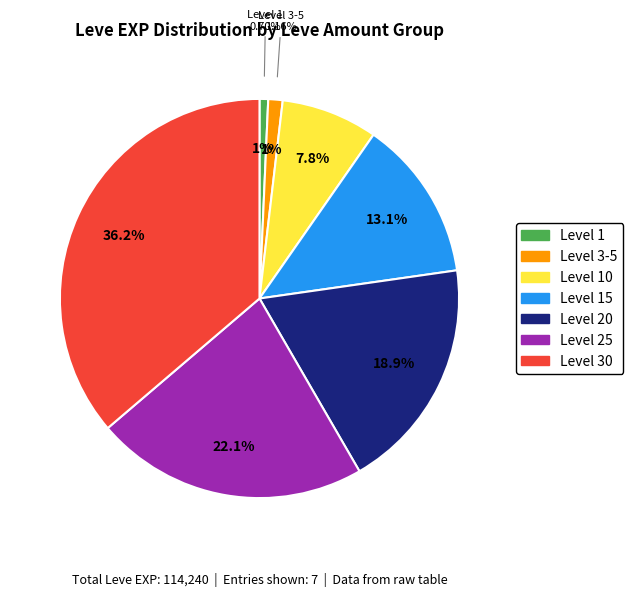

How much of the chart is everything except 15?

86.9%